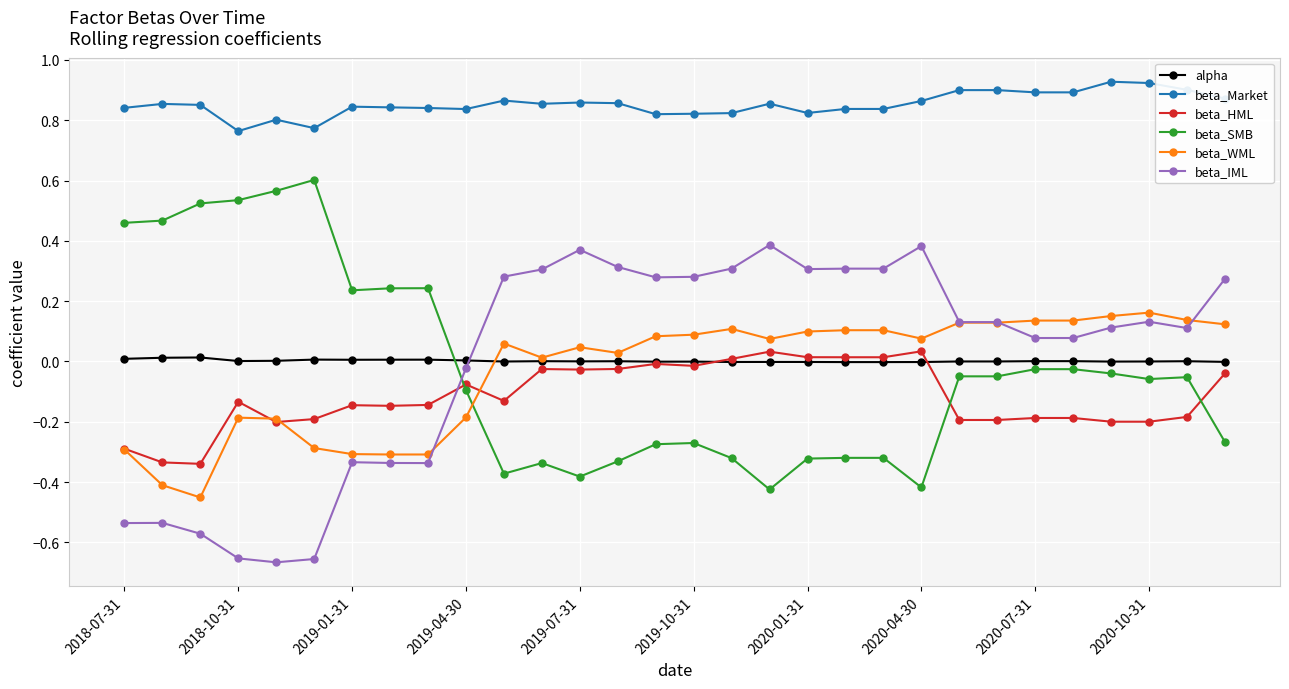

Which series has the largest total across all categories?

beta_Market